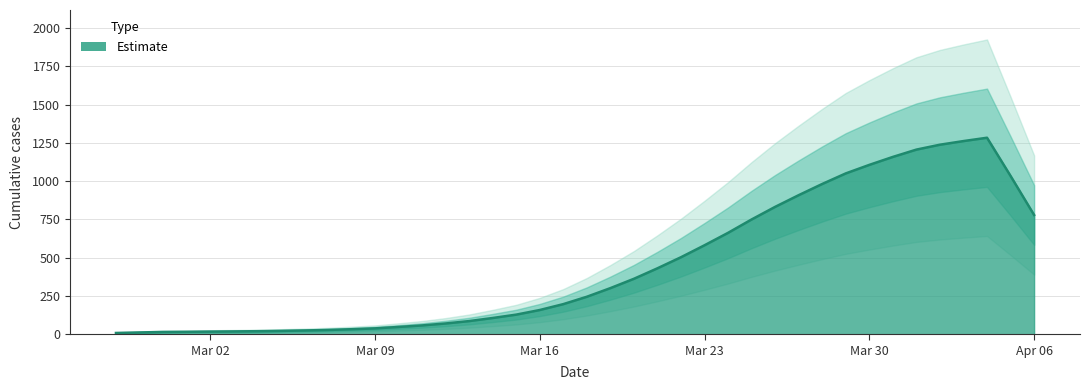

Read the value at 2020-04-05.

1034.8